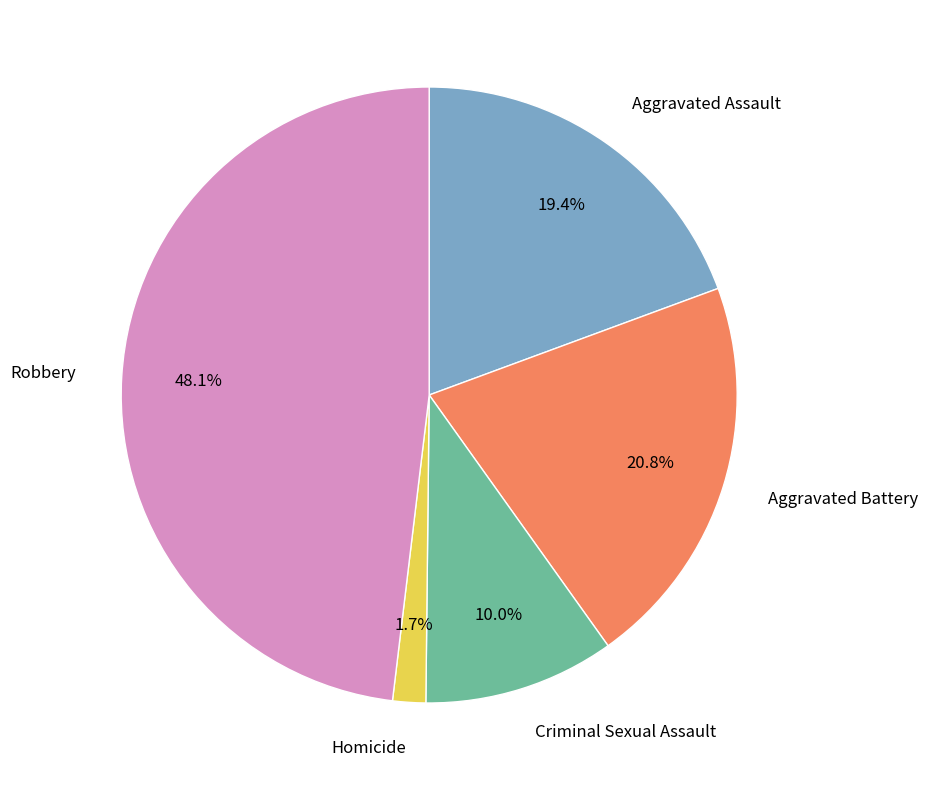

To the nearest percent, what is the difference between the largest and smallest slice percentages?

46%